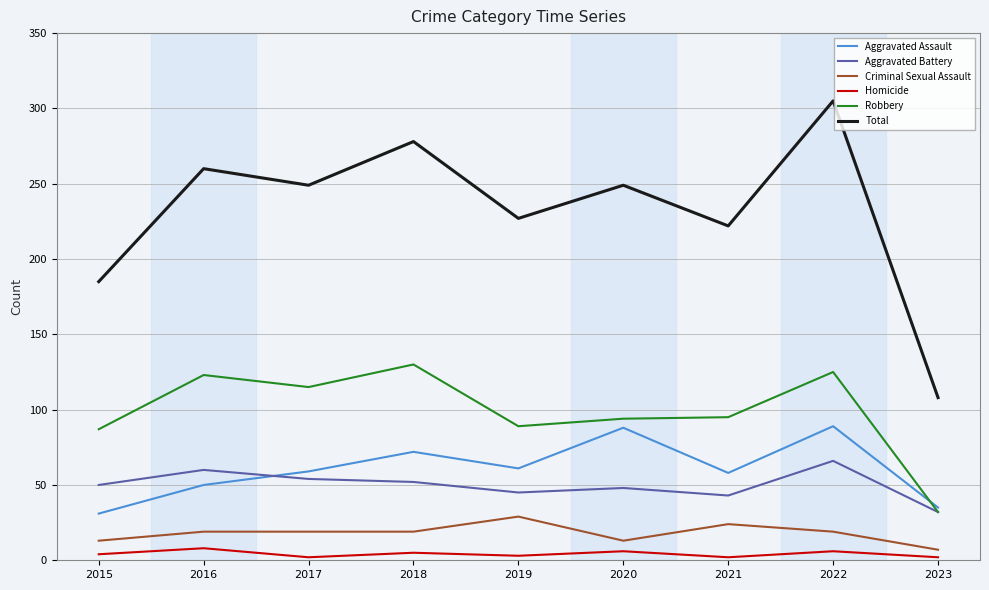

Rank the series by their maximum value, from highest to lowest.

Total, Robbery, Aggravated Assault, Aggravated Battery, Criminal Sexual Assault, Homicide